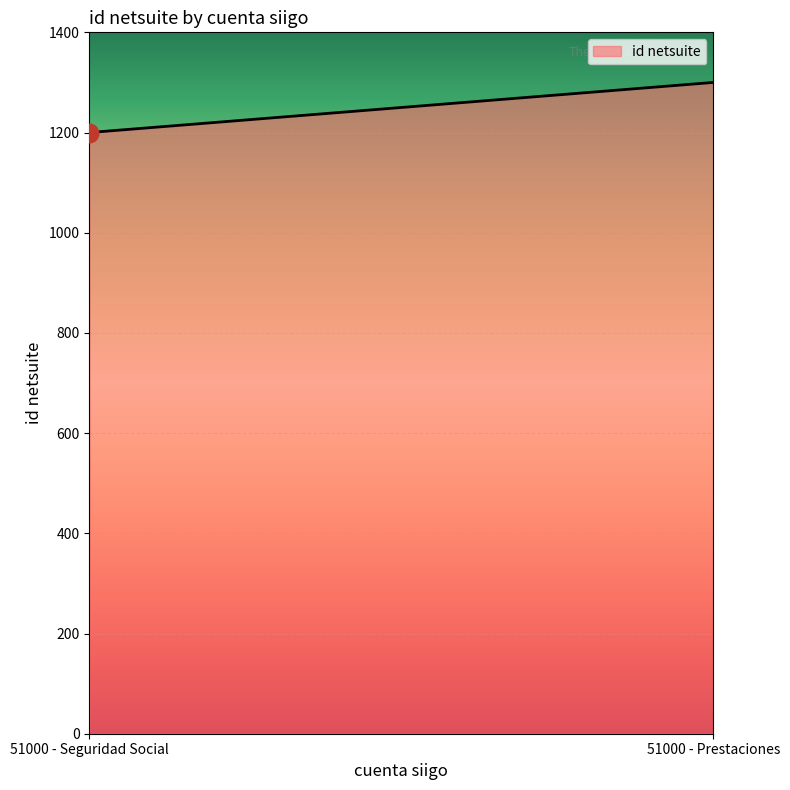

Approximately how many times larger is the value at 51000 - Seguridad Social compared to 51000 - Prestaciones?

0.9